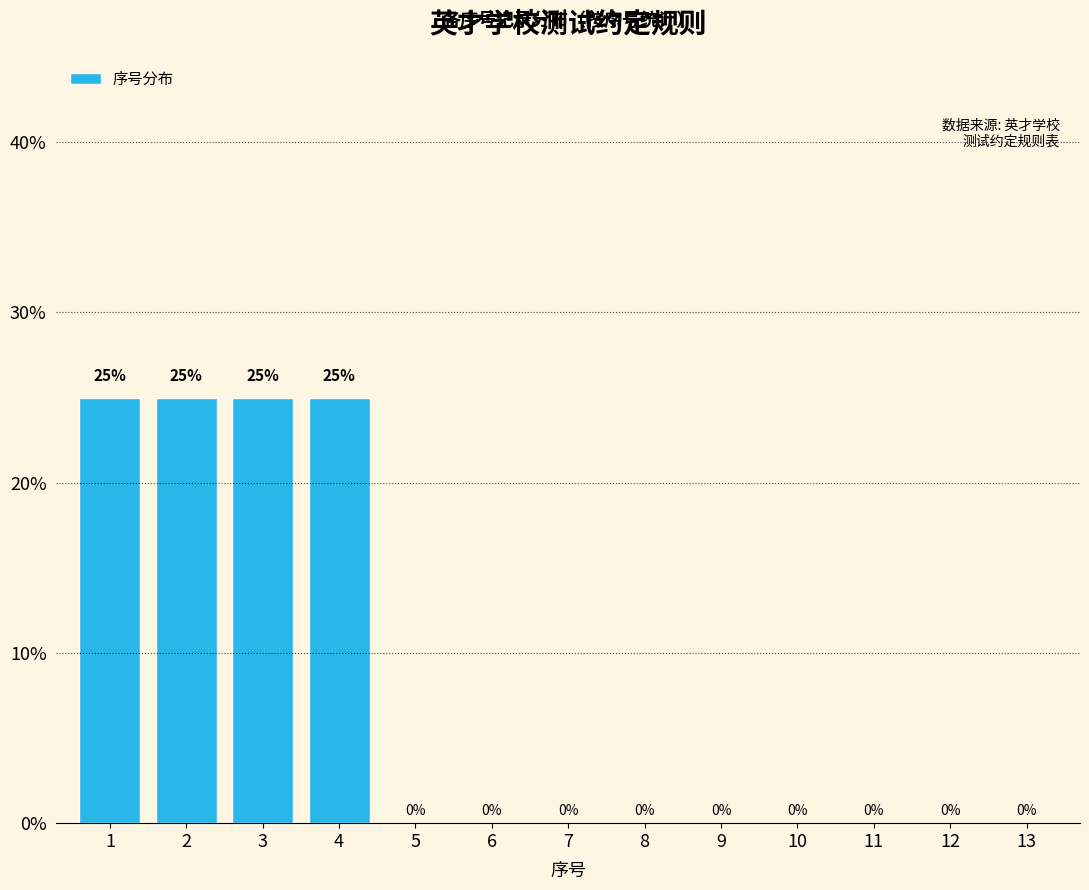

Reading left to right, list all the values displayed in this chart.

1=25	2=25	3=25	4=25	5=0	6=0	7=0	8=0	9=0	10=0	11=0	12=0	13=0